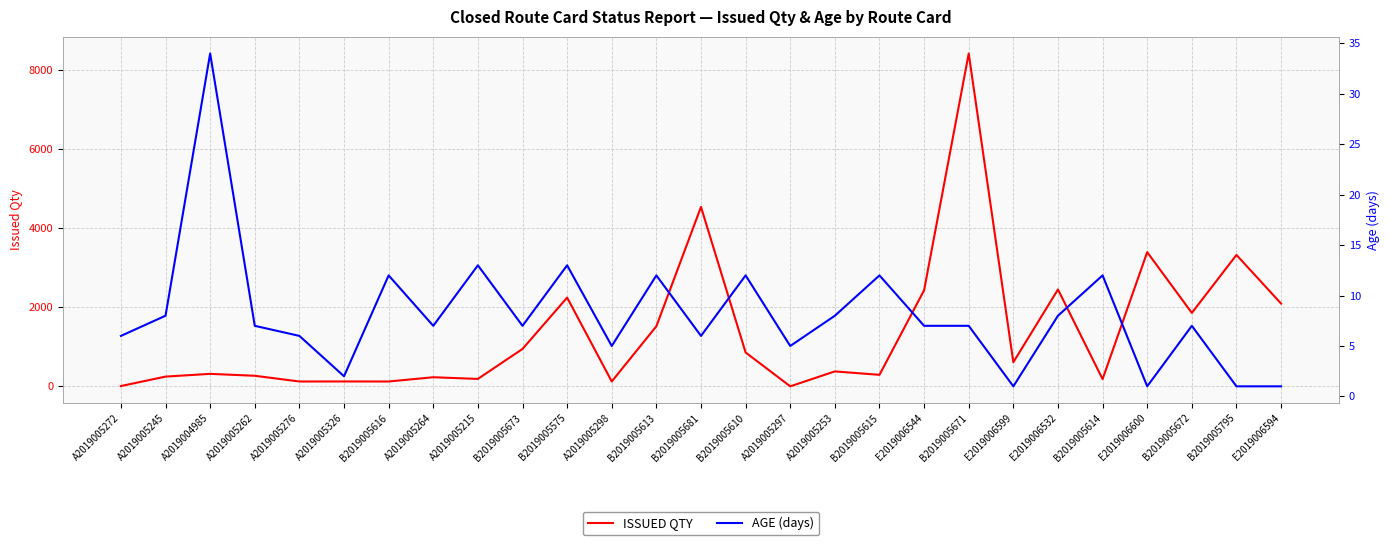

Reading left to right, extract all data points from this chart.

ISSUED QTY: A2019005272=9.2	A2019005245=247.5	A2019004985=317.0	A2019005262=268.5	A2019005276=124.0	A2019005326=125.0	B2019005616=124.0	A2019005264=231.5	A2019005215=189.0	B2019005673=946.0	B2019005575=2243.0	A2019005298=124.5	B2019005613=1519.0	B2019005681=4532.0	B2019005610=857.0	A2019005297=1.9	A2019005253=379.0	B2019005615=292.0	E2019006544=2428.0	B2019005671=8407.0	E2019006599=610.0	E2019006532=2448.0	B2019005614=184.0	E2019006600=3390.0	B2019005672=1856.0	B2019005795=3320.0	E2019006594=2092.0
AGE (days): A2019005272=6.0	A2019005245=8.0	A2019004985=34.0	A2019005262=7.0	A2019005276=6.0	A2019005326=2.0	B2019005616=12.0	A2019005264=7.0	A2019005215=13.0	B2019005673=7.0	B2019005575=13.0	A2019005298=5.0	B2019005613=12.0	B2019005681=6.0	B2019005610=12.0	A2019005297=5.0	A2019005253=8.0	B2019005615=12.0	E2019006544=7.0	B2019005671=7.0	E2019006599=1.0	E2019006532=8.0	B2019005614=12.0	E2019006600=1.0	B2019005672=7.0	B2019005795=1.0	E2019006594=1.0